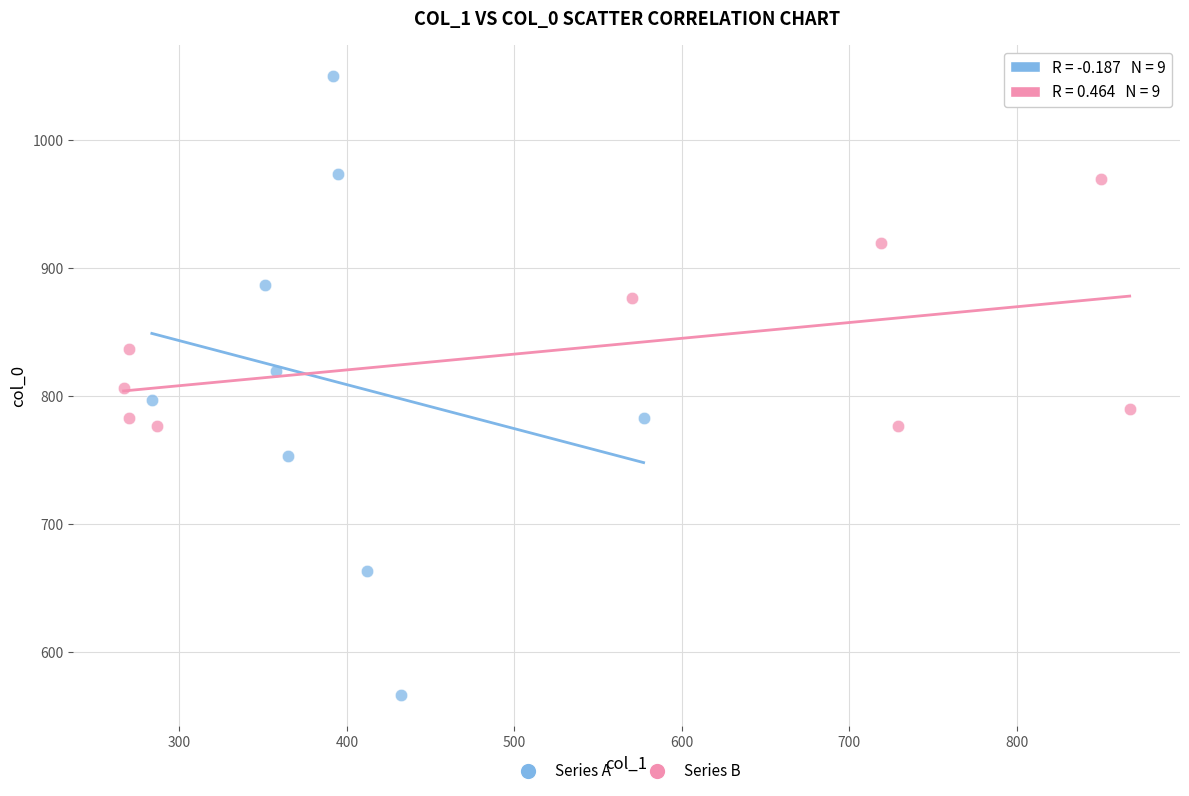

Which series contains the highest Y value?

Series A